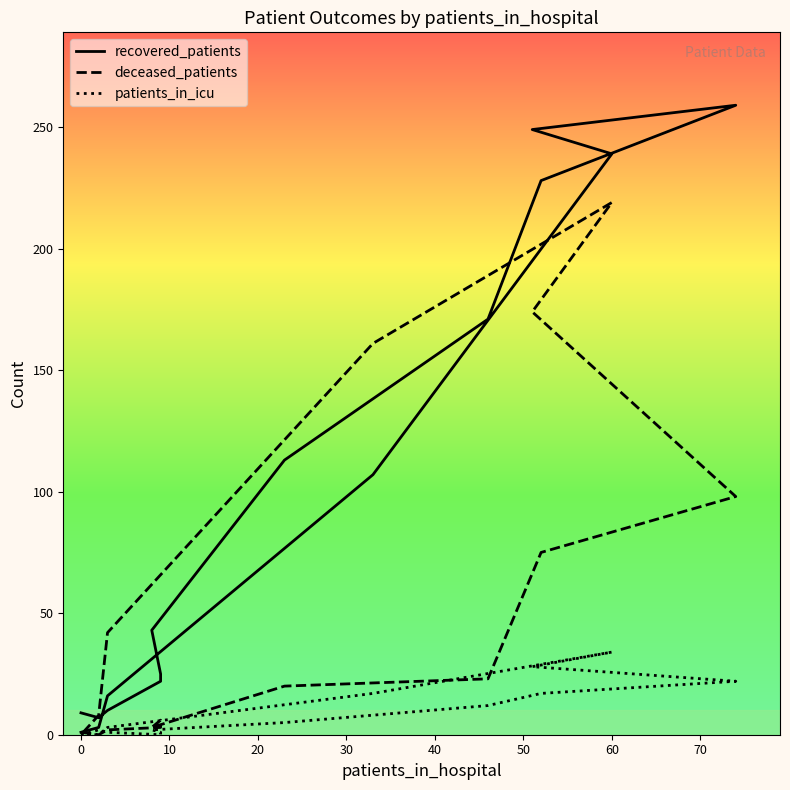

How many values in the deceased_patients series are below 20?

8